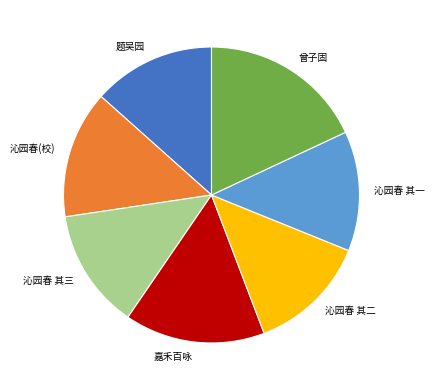

Does any single category account for the majority?

No